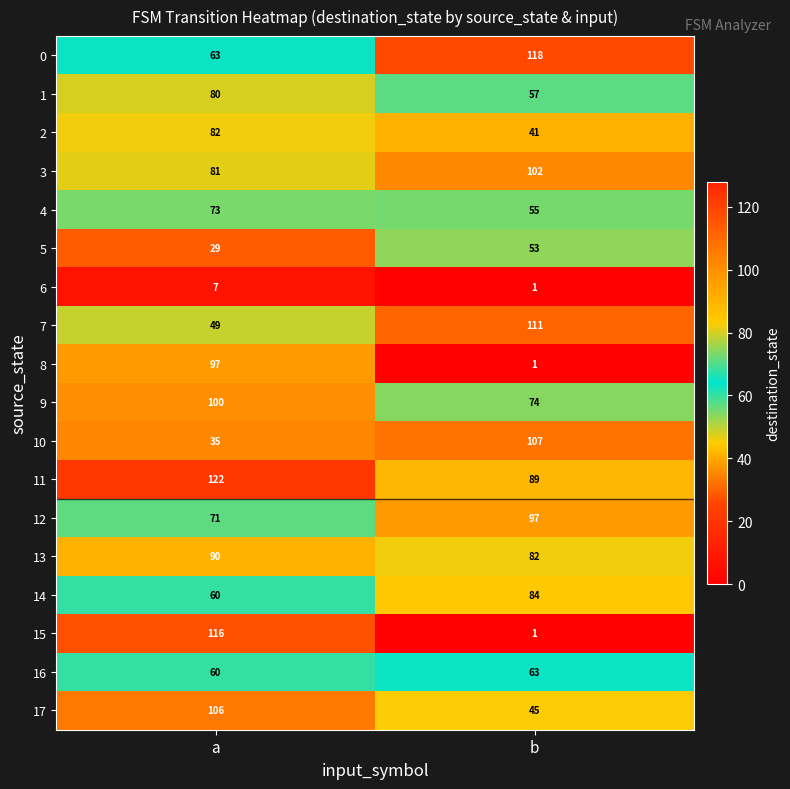

Which category has the highest value across all series?

a